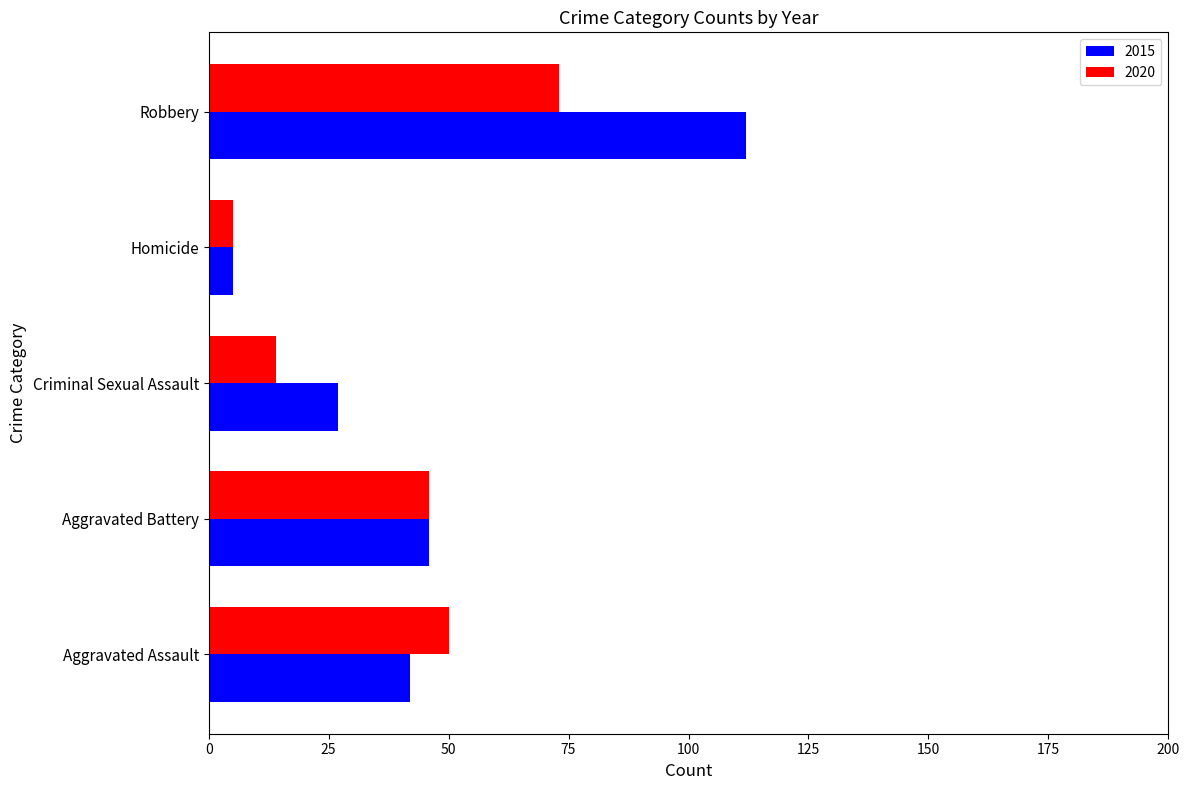

How many values in the 2015 series are below 42?

2